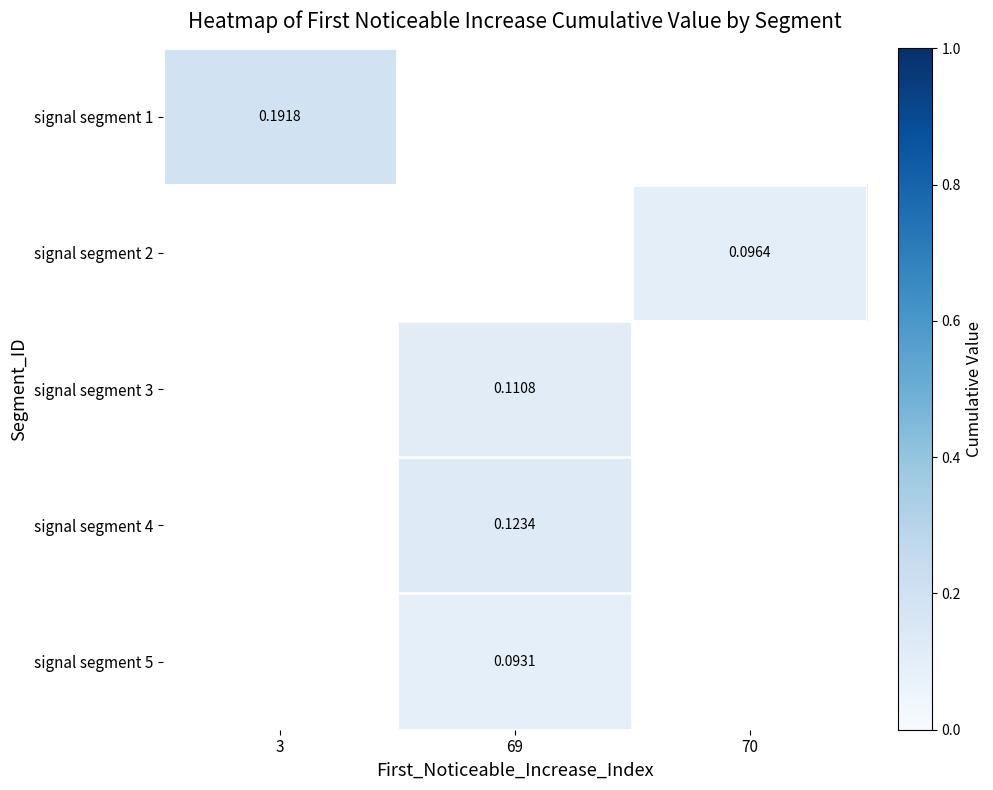

Is the value of signal segment 3 at 69 greater than the value of signal segment 1 at 3?

No